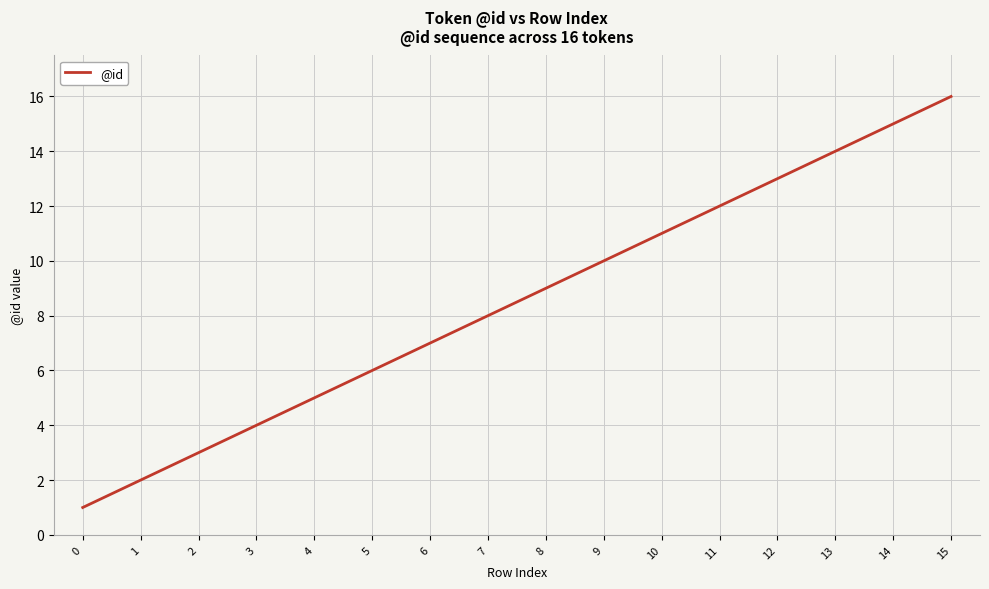

True or false: there are more than 0 points higher than both neighbors.

False